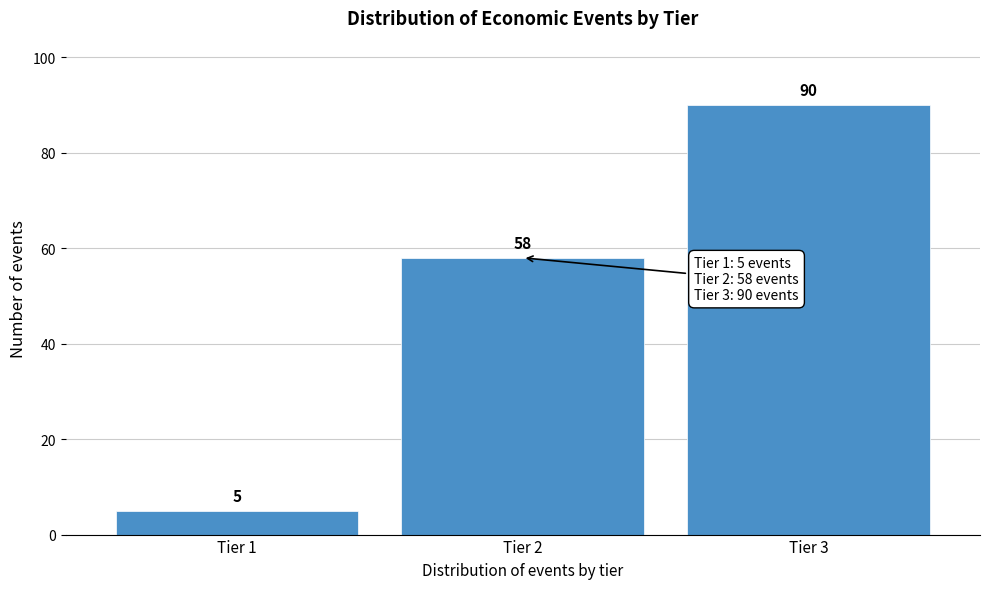

Reading left to right, transcribe all the data shown in this chart.

Tier 1=5	Tier 2=58	Tier 3=90